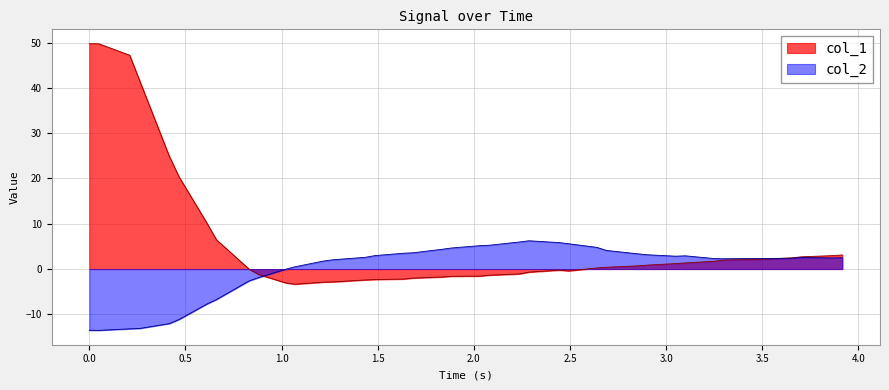

Which series has the largest total across all categories?

col_1